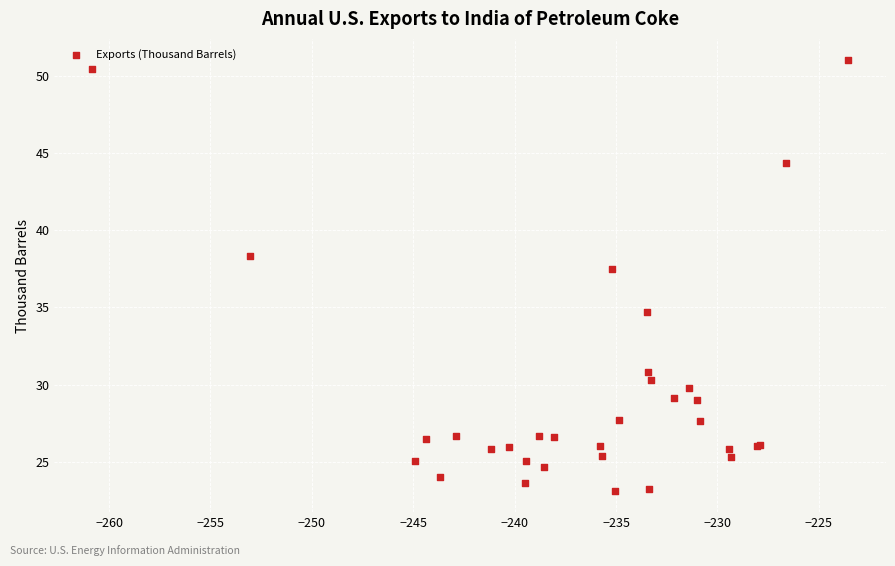

What Y value in the scatter plot is closest to 37?

37.5